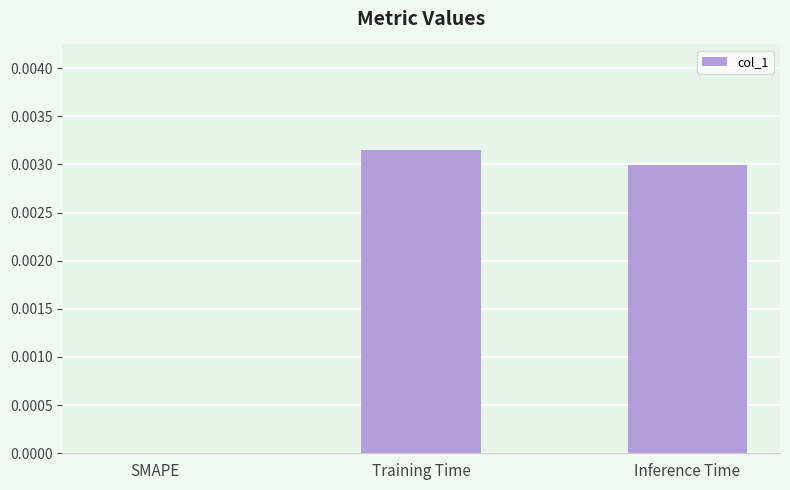

The chart shows a value of 0.0 at SMAPE. True or false?

True